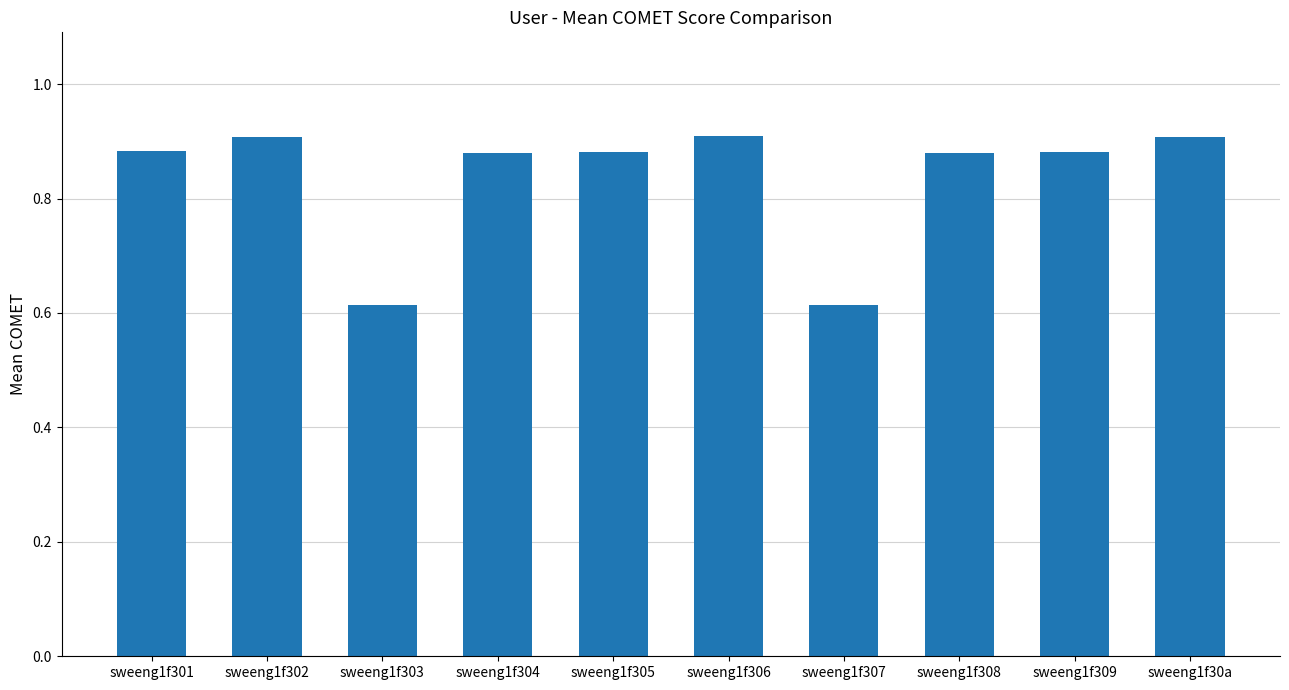

How many values are between 0 and 1?

10